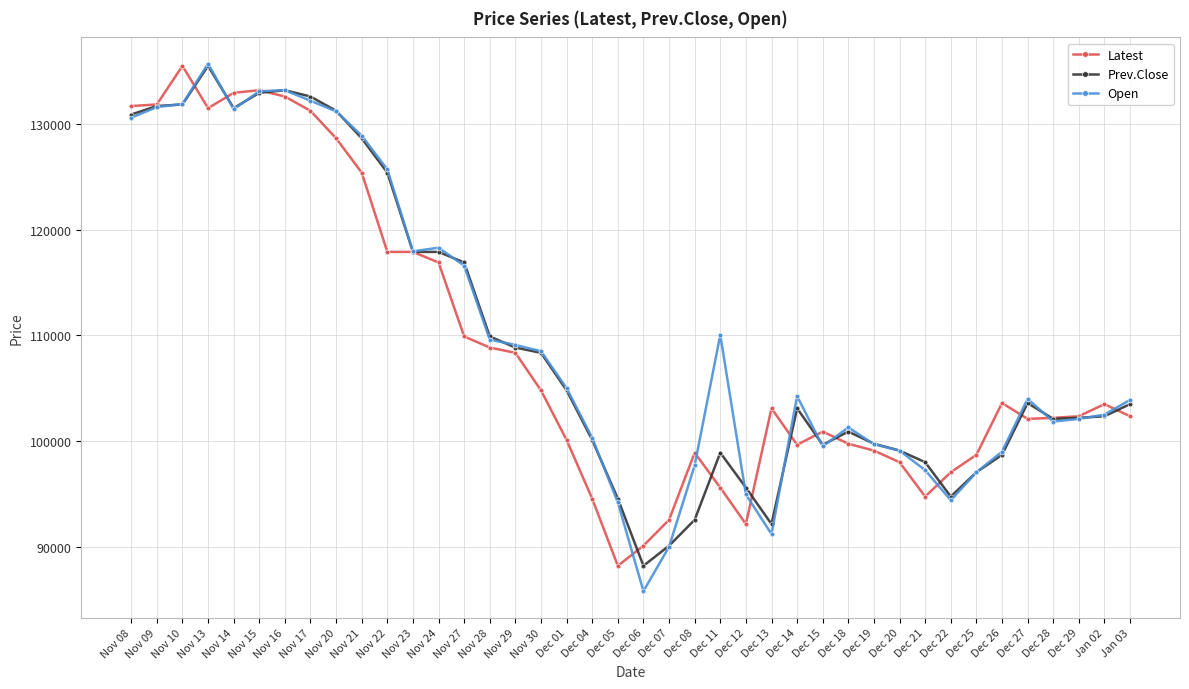

True or false: Open has more than 2 interior local peaks.

True